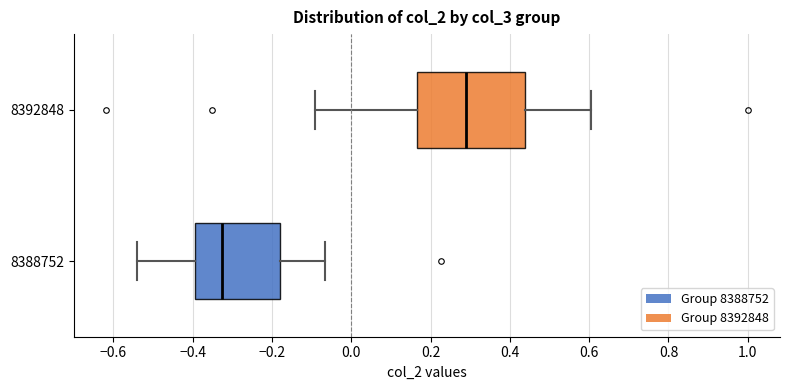

Reading bottom to top, read every box against the x-axis: the position of its median line, the range the box covers, and the ends of its whiskers. The values are not printed on the chart, so give them approximately, as read against the axis.

8388752: median -0.32, box -0.40 to -0.18, whiskers -0.54 to -0.06
8392848: median 0.28, box 0.16 to 0.44, whiskers -0.10 to 0.60